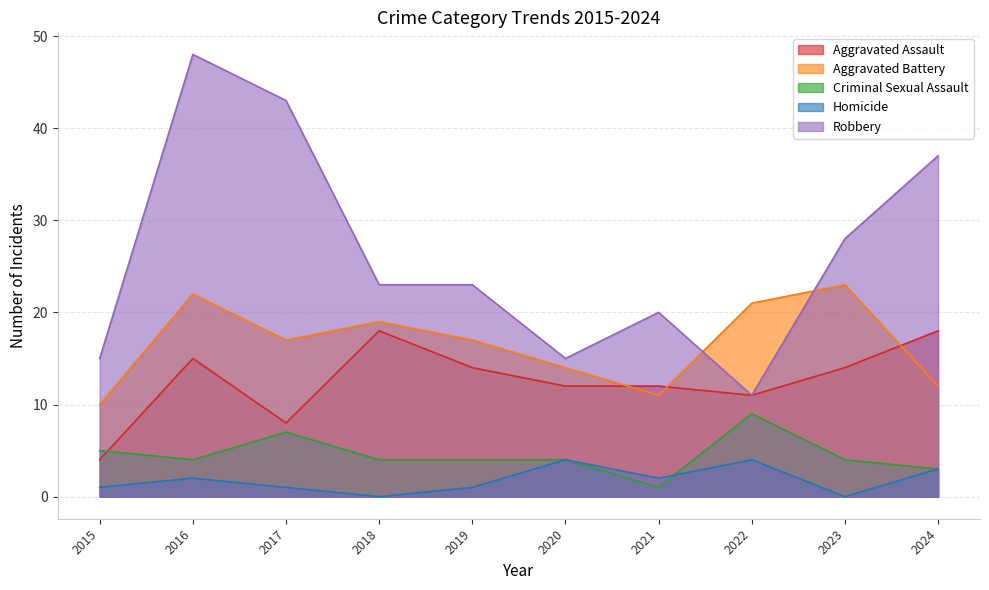

How many interior local peaks does the Aggravated Battery series have?

3